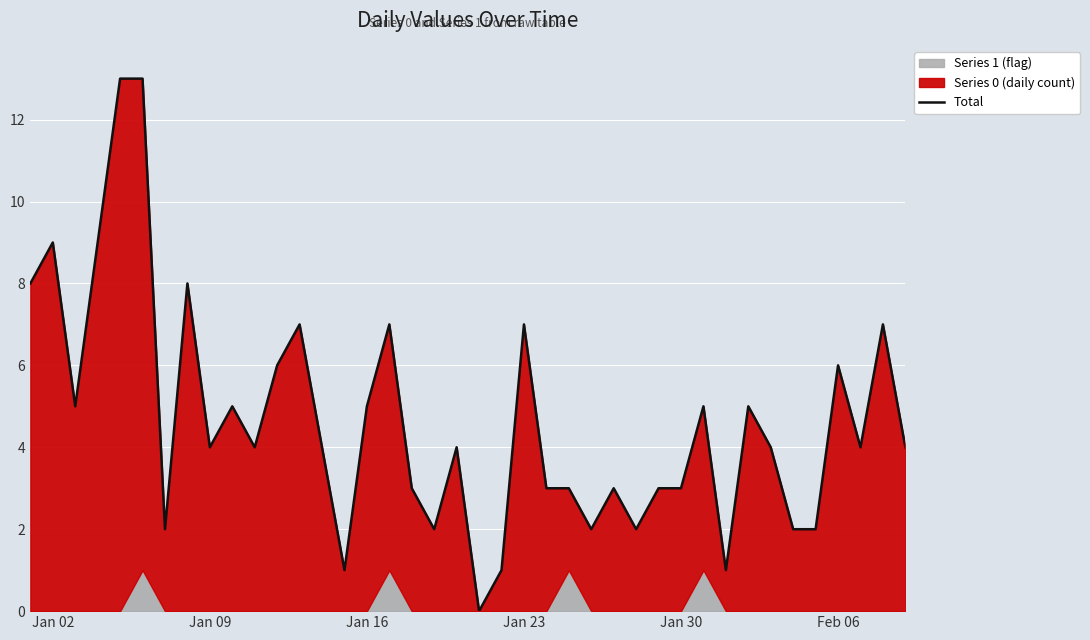

True or false: the data shows 4 at 28.

False